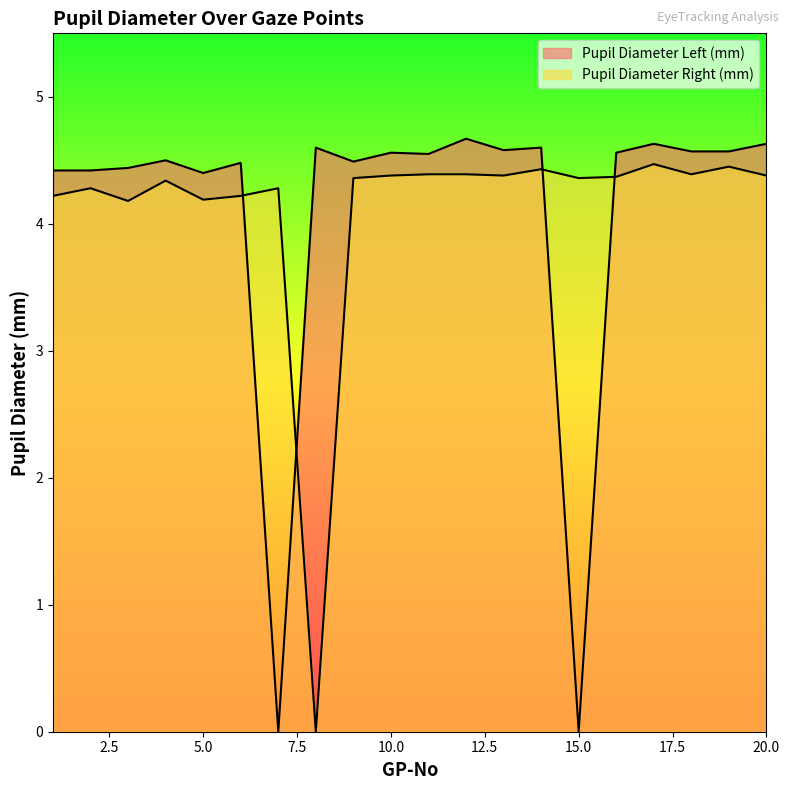

Reading right to left, transcribe all the data shown in this chart.

Pupil Diameter Left (mm): 4.6	4.6	4.6	4.6	4.6	0.0	4.6	4.6	4.7	4.5	4.6	4.5	4.6	0.0	4.5	4.4	4.5	4.4	4.4	4.4
Pupil Diameter Right (mm): 4.4	4.5	4.4	4.5	4.4	4.4	4.4	4.4	4.4	4.4	4.4	4.4	0.0	4.3	4.2	4.2	4.3	4.2	4.3	4.2